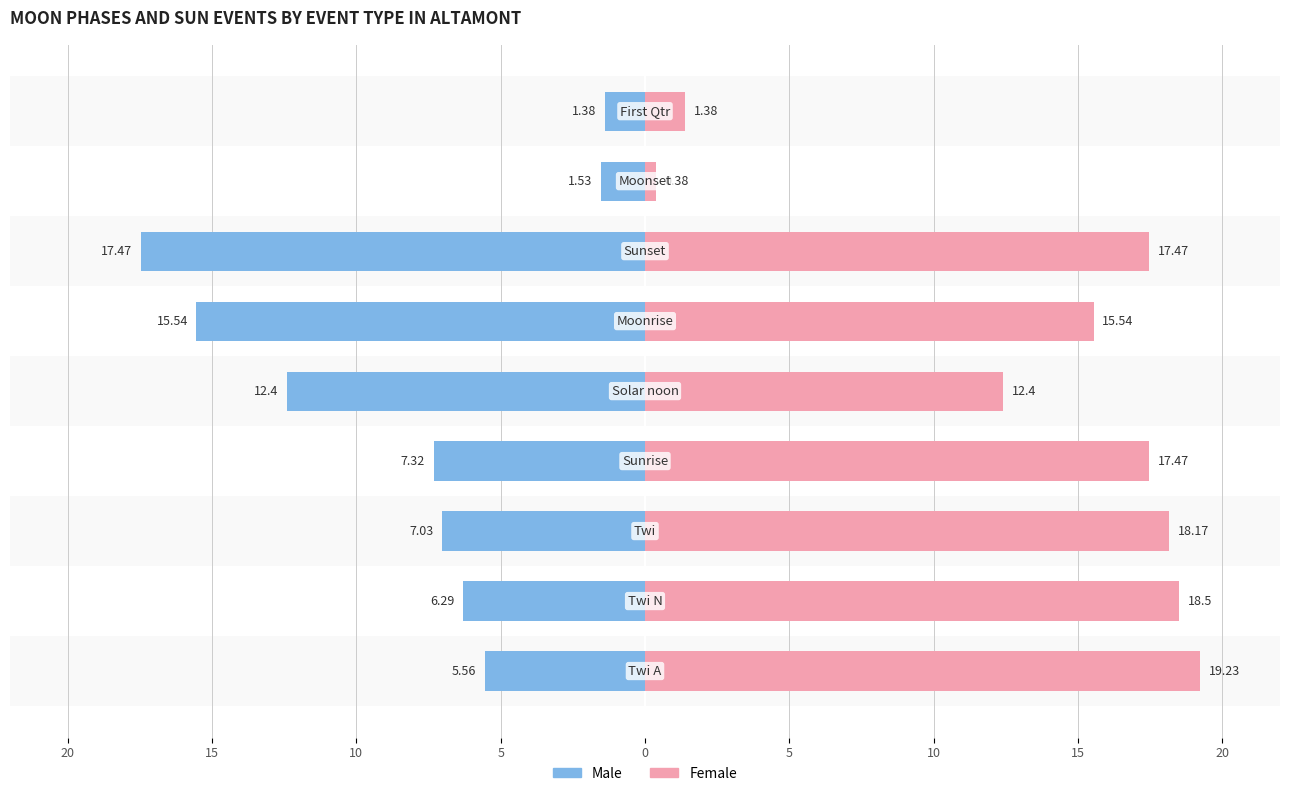

Reading left to right, list all the values displayed in this chart.

Male: 20=-5.6	15=-6.3	10=-7.0	5=-7.3	0=-12.4	5=-15.5	10=-17.5	15=-1.5	20=-1.4
Female: 20=19.2	15=18.5	10=18.2	5=17.5	0=12.4	5=15.5	10=17.5	15=0.4	20=1.4